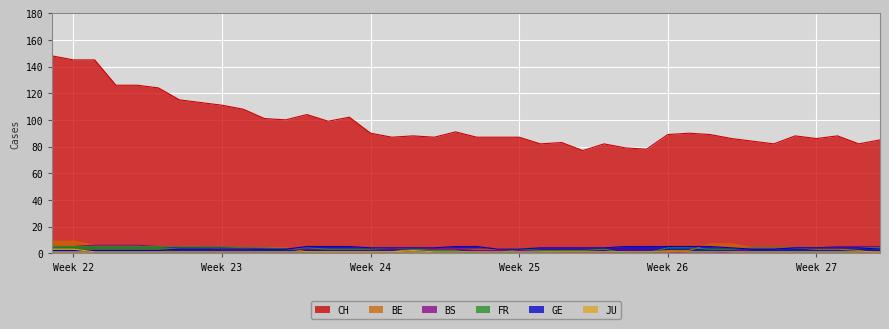

Which series has the largest total across all categories?

CH